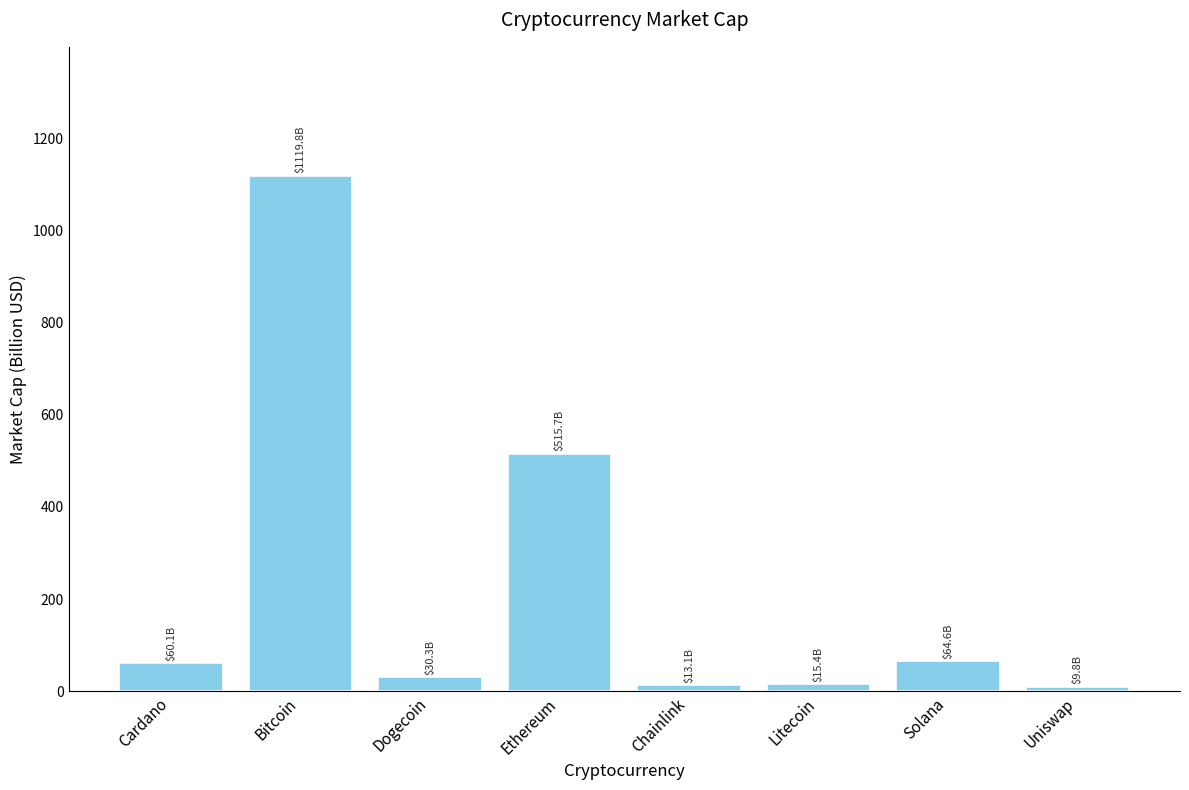

Where does the data first go above 60?

Cardano